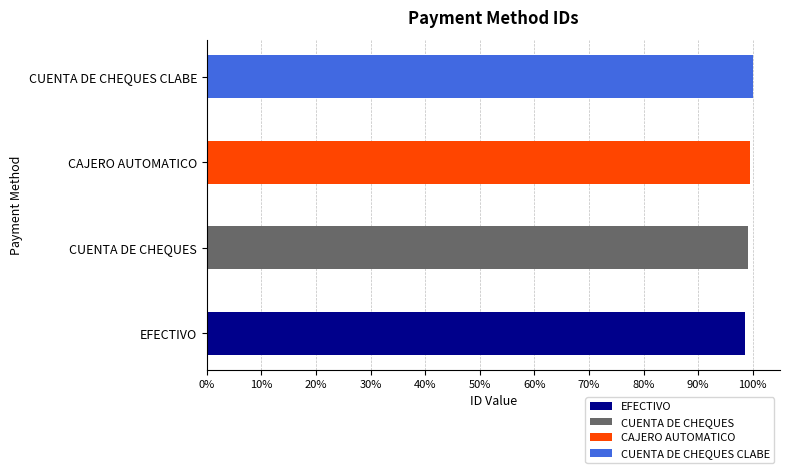

Which has a higher value, EFECTIVO or CUENTA DE CHEQUES CLABE?

CUENTA DE CHEQUES CLABE